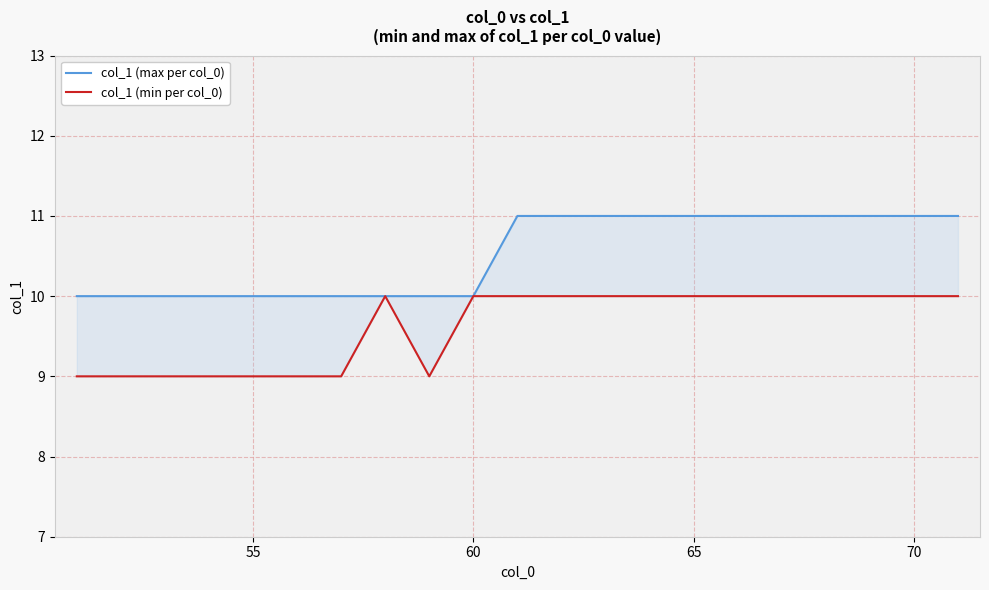

What is the difference between the maximum and minimum values in the col_1 (max per col_0) series?

1